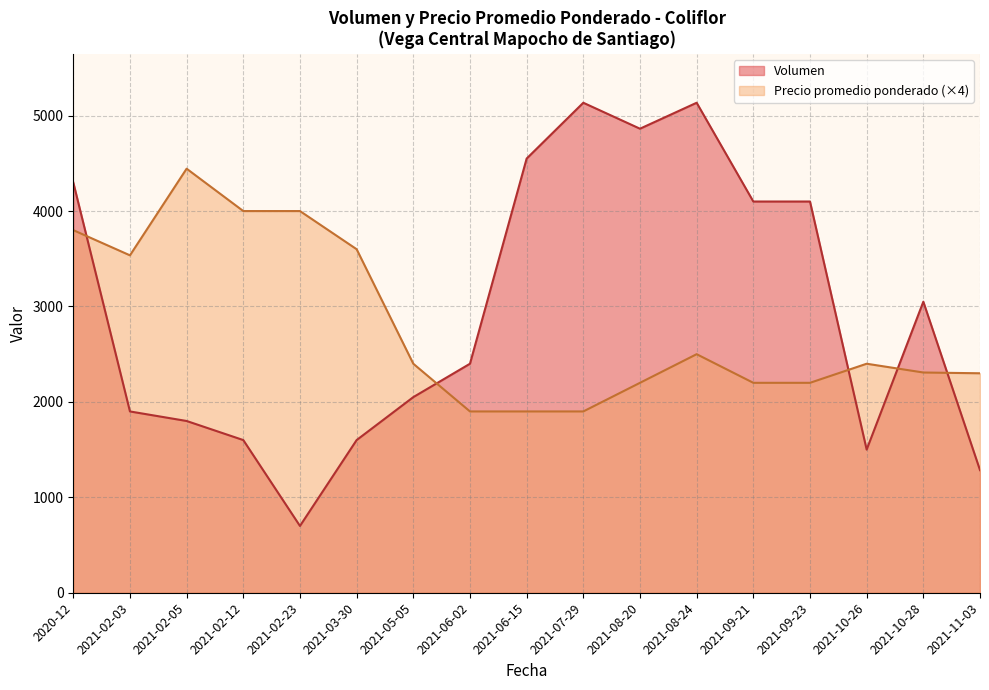

At 29, list the series in order from largest to smallest.

Volumen, Precio promedio ponderado